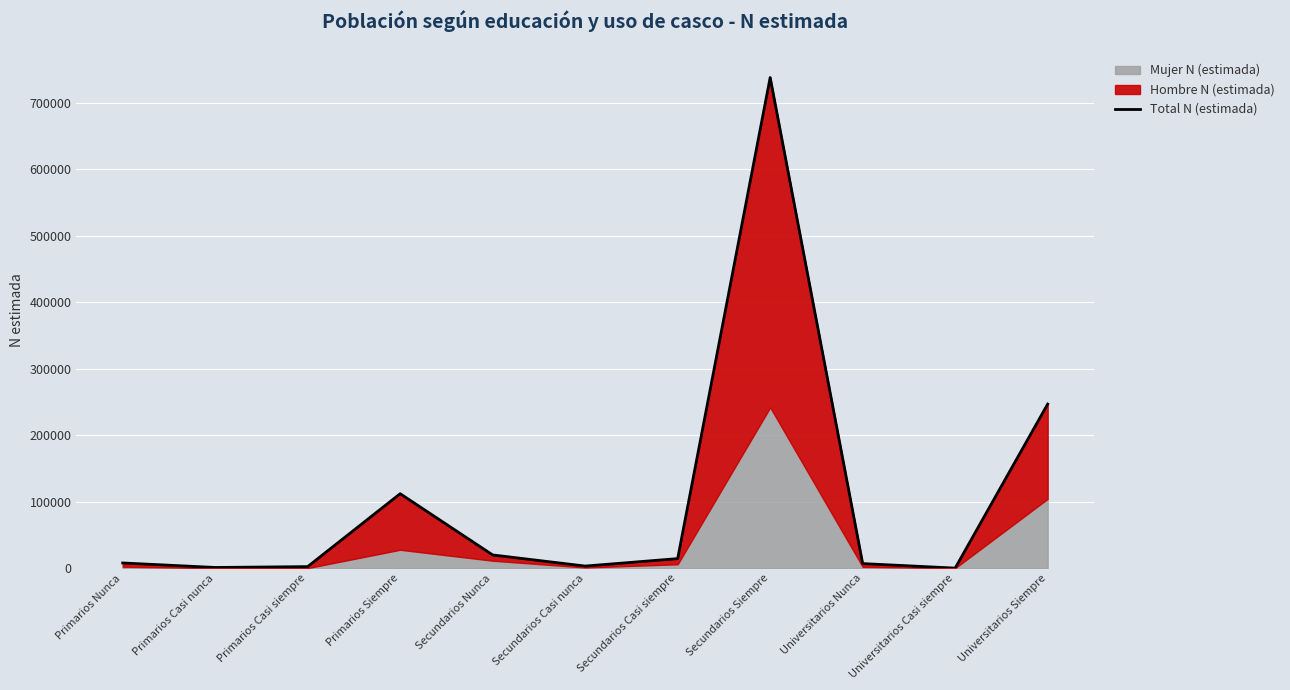

What is the label of the 5th point from the left?

Secundarios Nunca